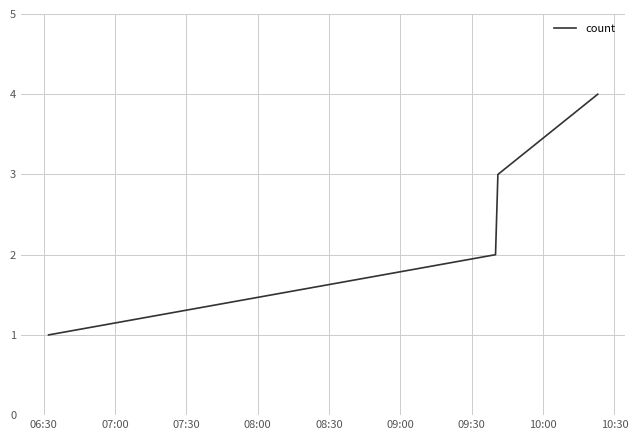

What is the greatest value displayed?

4